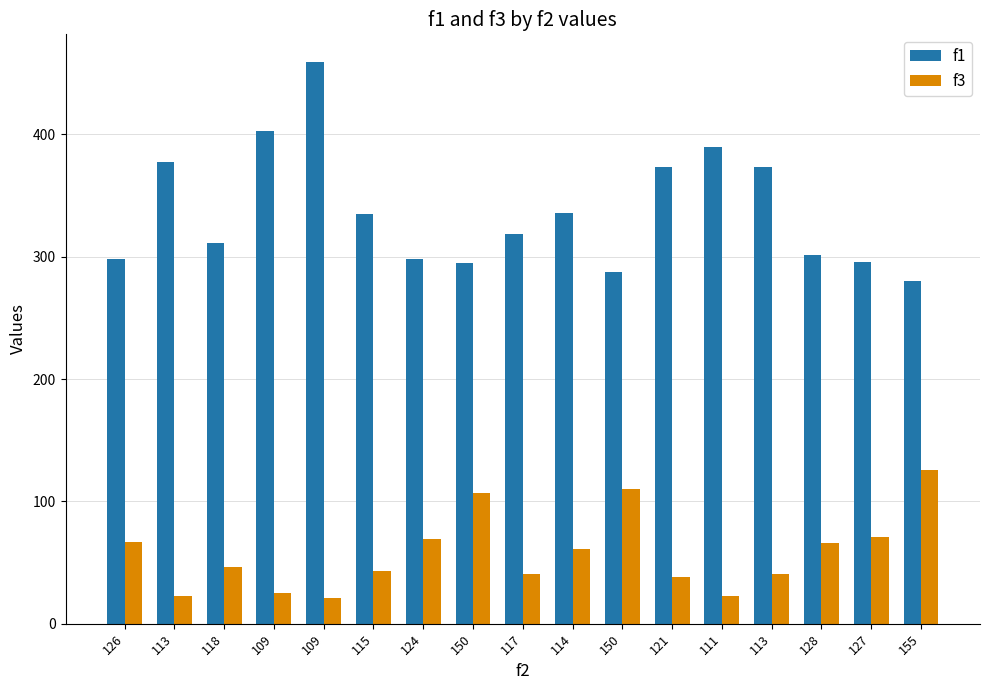

What is the maximum value for f1?

458.8